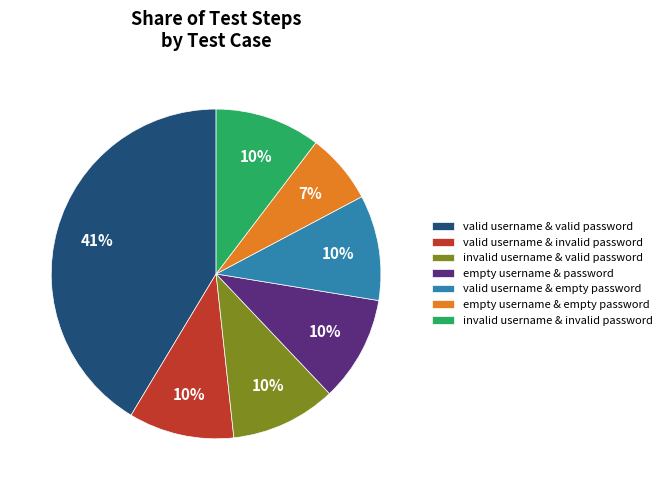

To the nearest percent, what is the average slice percentage?

14%